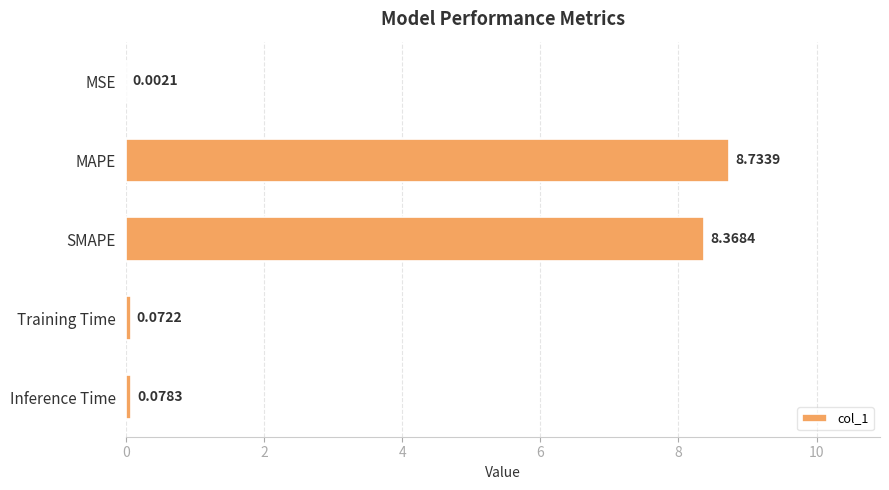

What is the greatest value displayed?

8.7